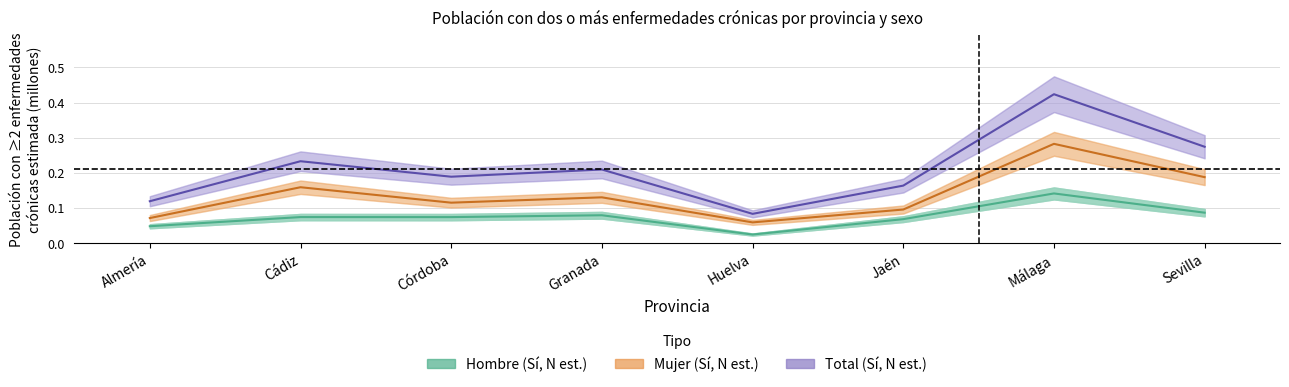

List the series in order of their peak value, lowest first.

Hombre (Sí), Mujer (Sí), Total (Sí)